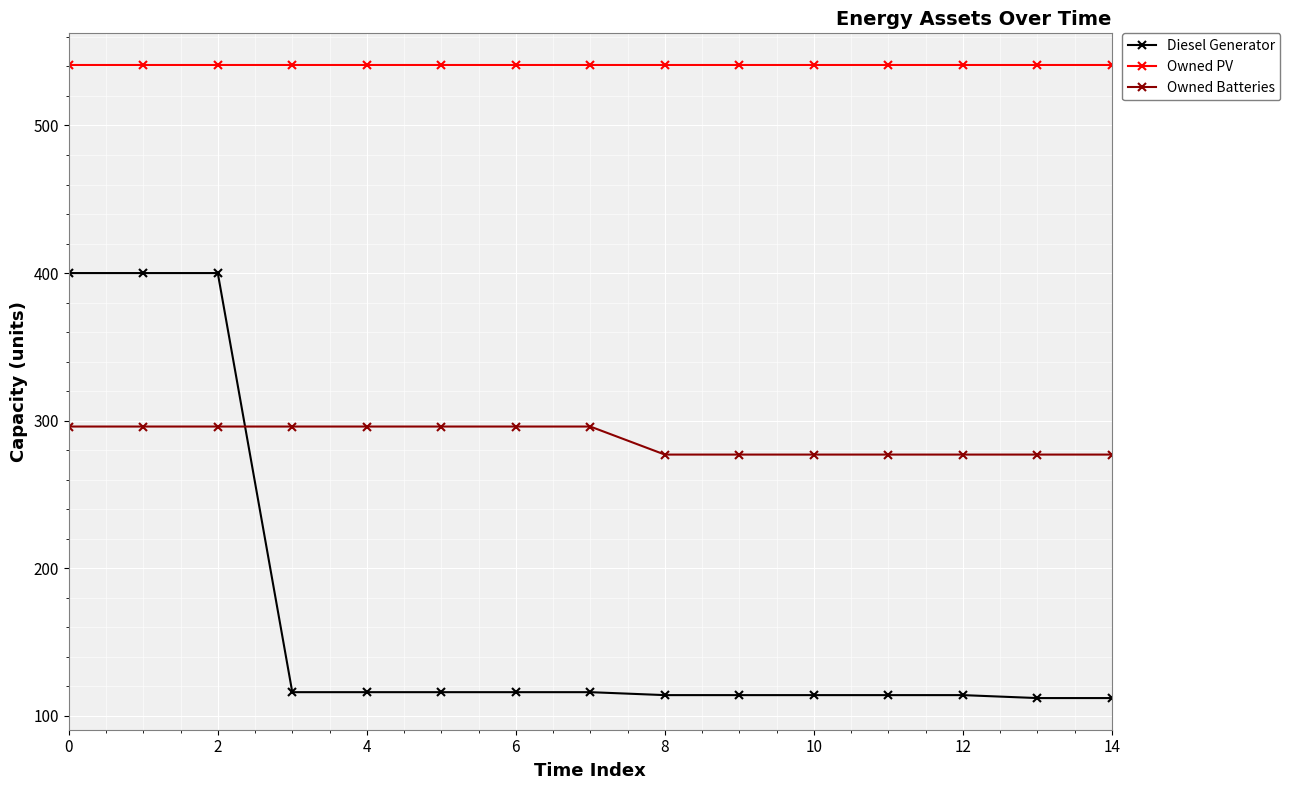

What is the difference between the maximum and minimum values in the Owned Batteries series?

19